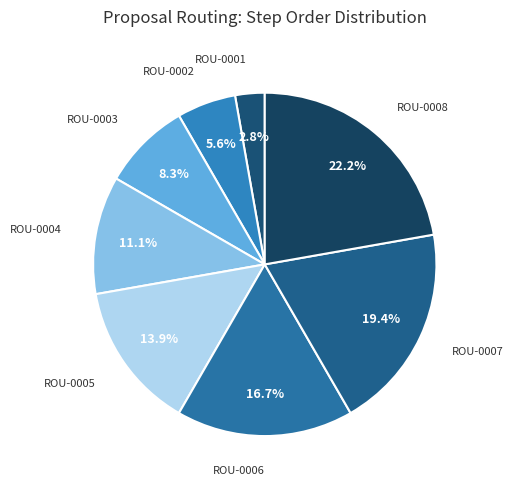

Which slice is the smallest?

ROU-0001